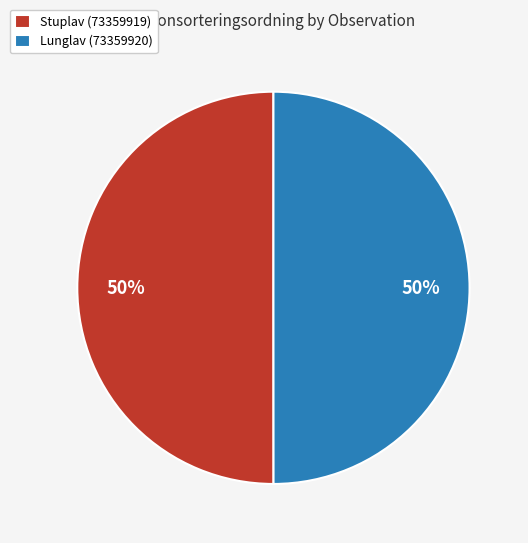

What is the ratio of the value at Stuplav (73359919) to the value at Lunglav (73359920)?

1.0